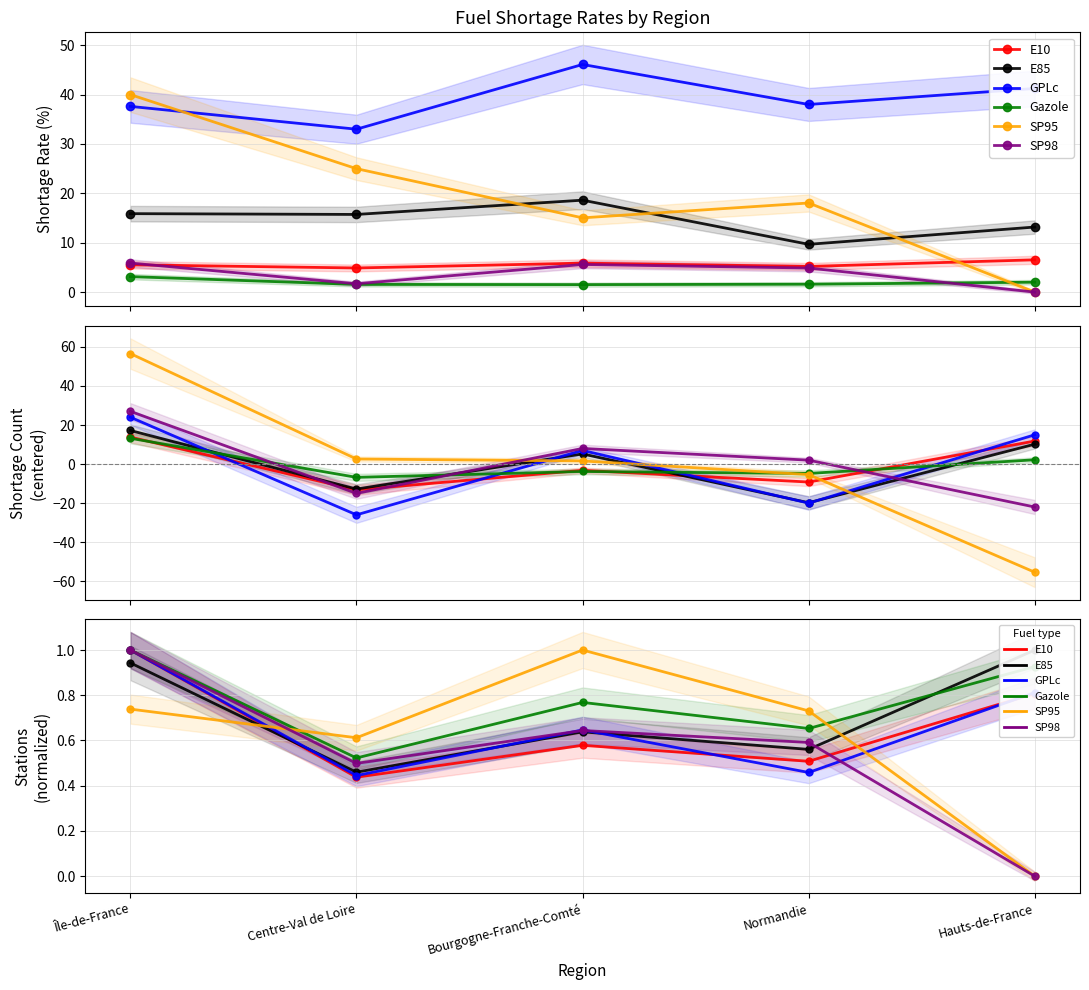

Where is E10 nearest to the value 0?

Centre-Val de Loire